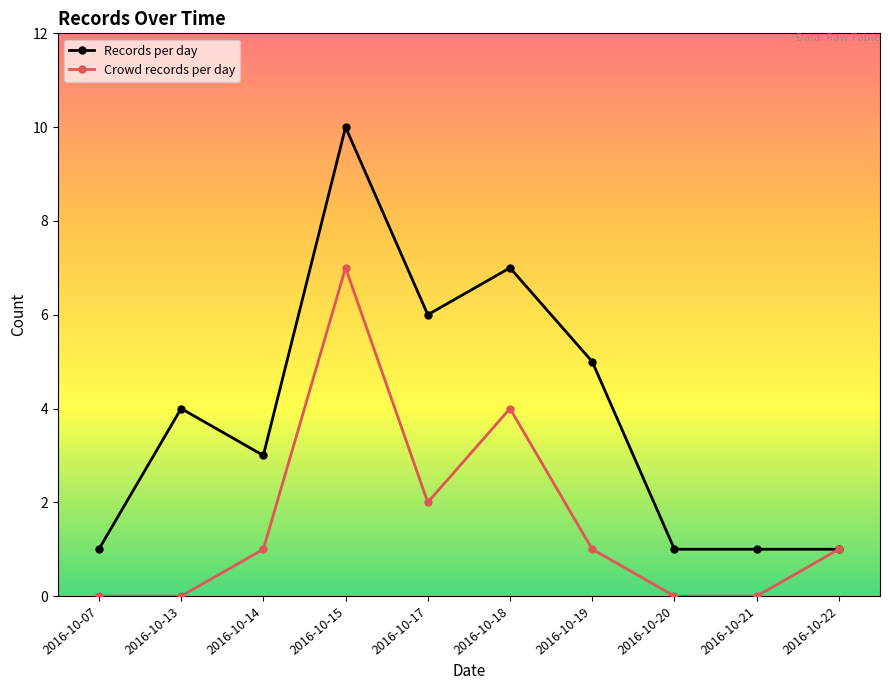

Count the Records per day values in the range 1 to 6.

8